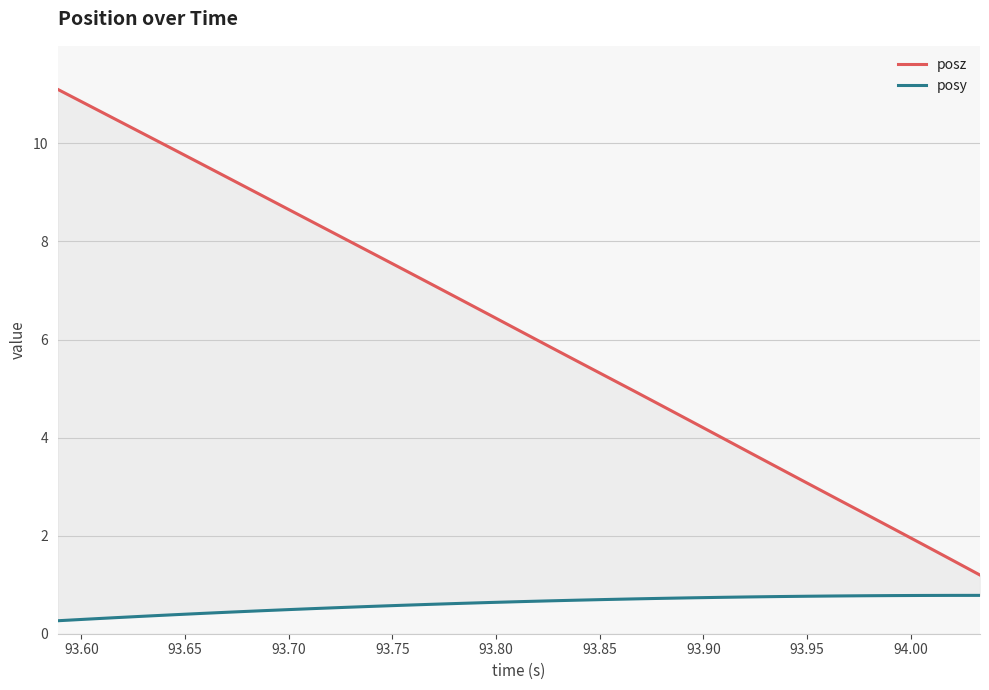

True or false: posz and posy cross at least once.

False